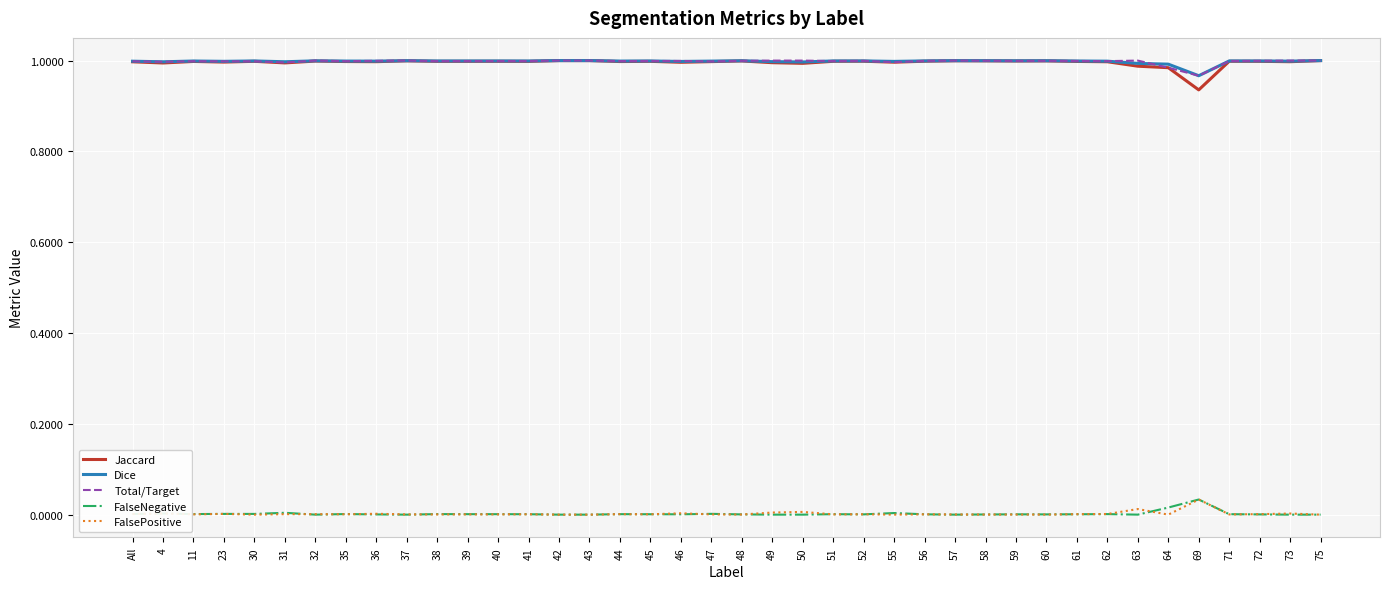

True or false: FalseNegative and Jaccard cross at least once.

False